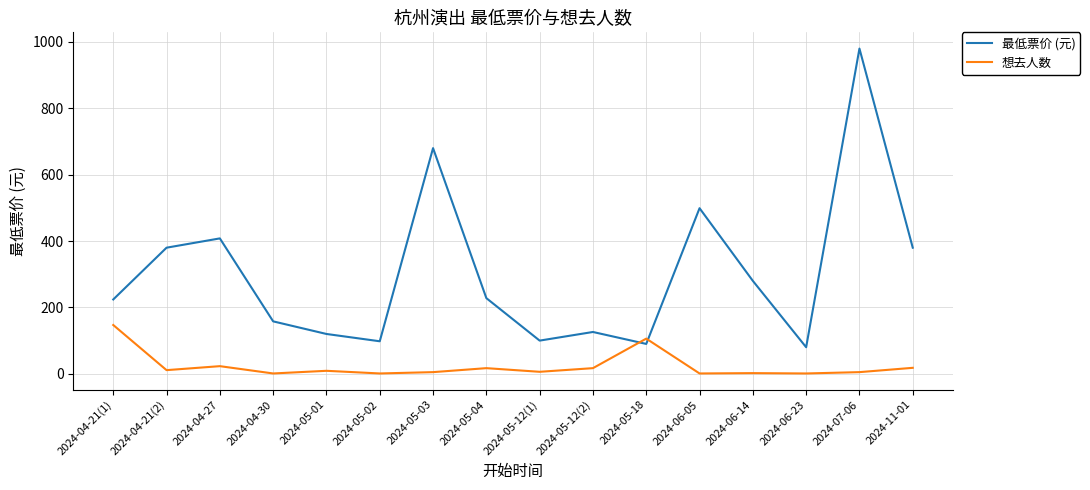

True or false: 想去人数 and 最低票价 (元) intersect in this chart.

True